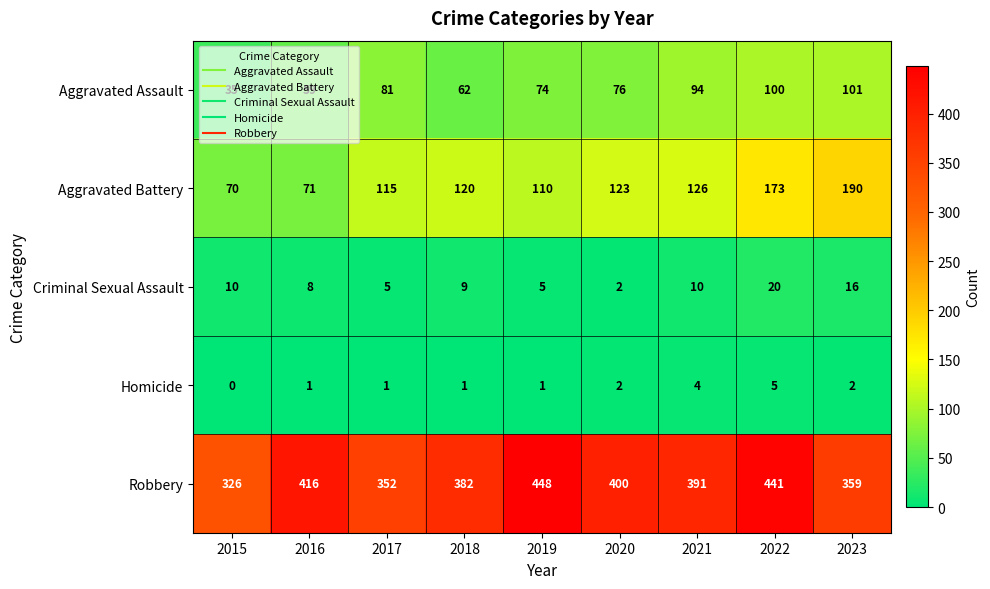

At which label is Aggravated Battery closest to 130?

2021